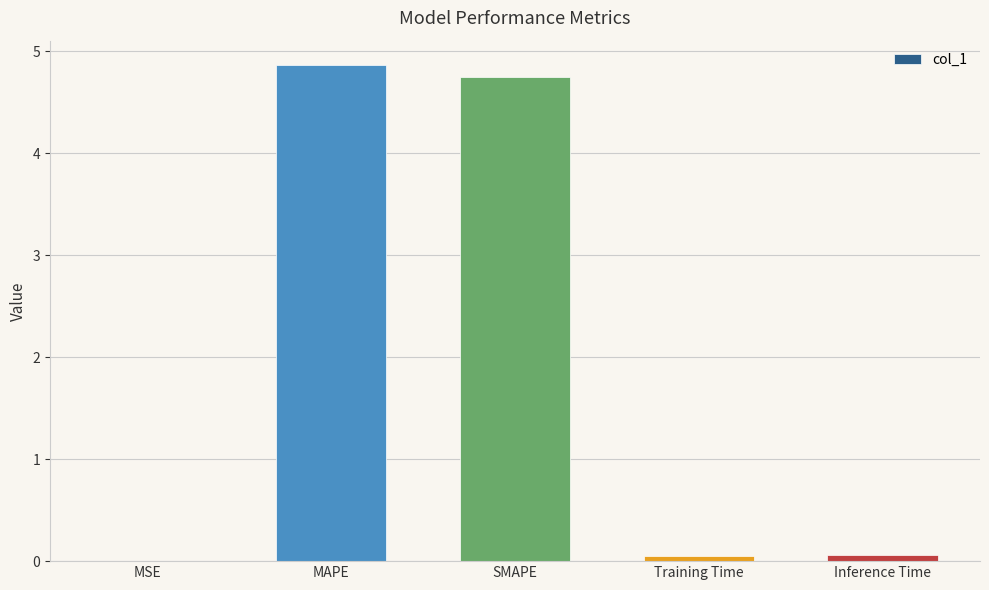

What value does the data have at MAPE?

4.9